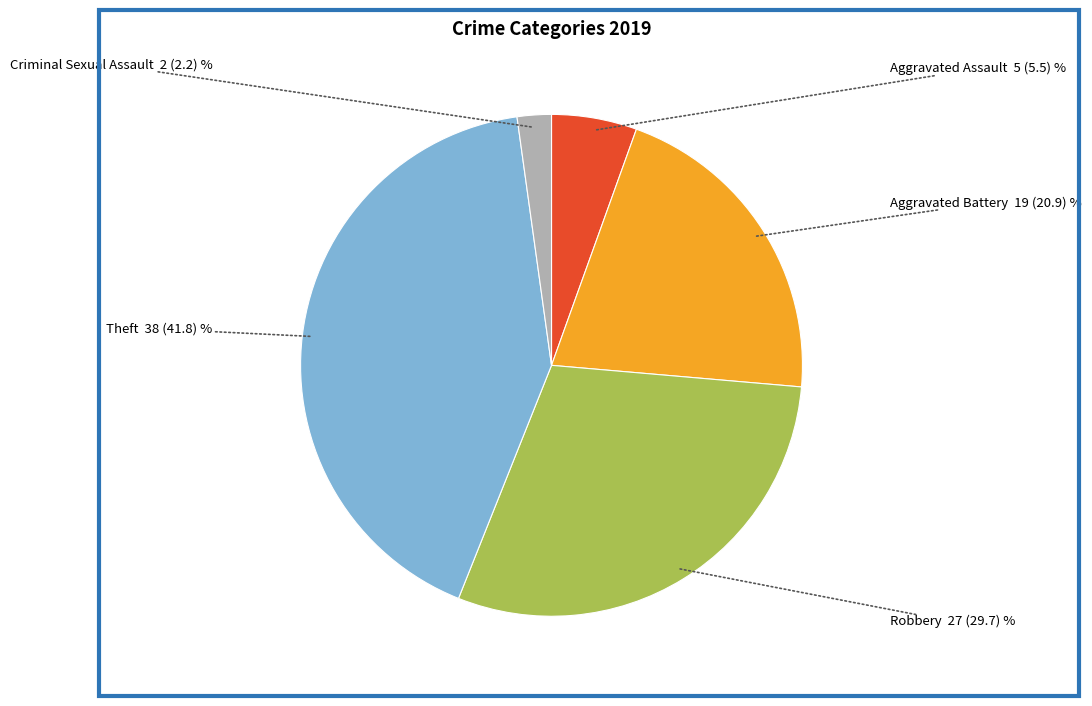

Is there a majority slice in this chart?

No